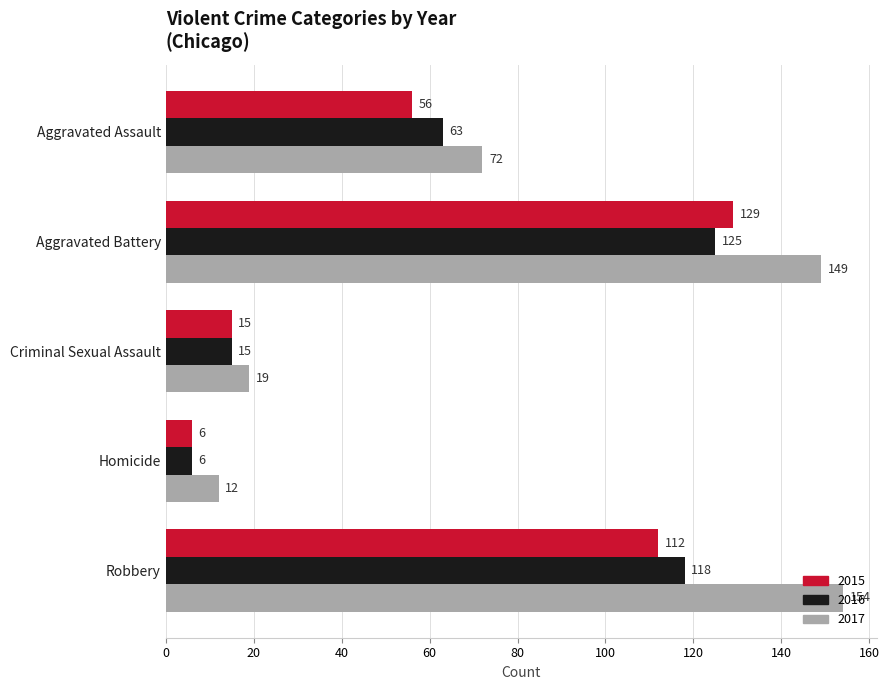

At Aggravated Battery, list the series in order from smallest to largest.

2016, 2015, 2017